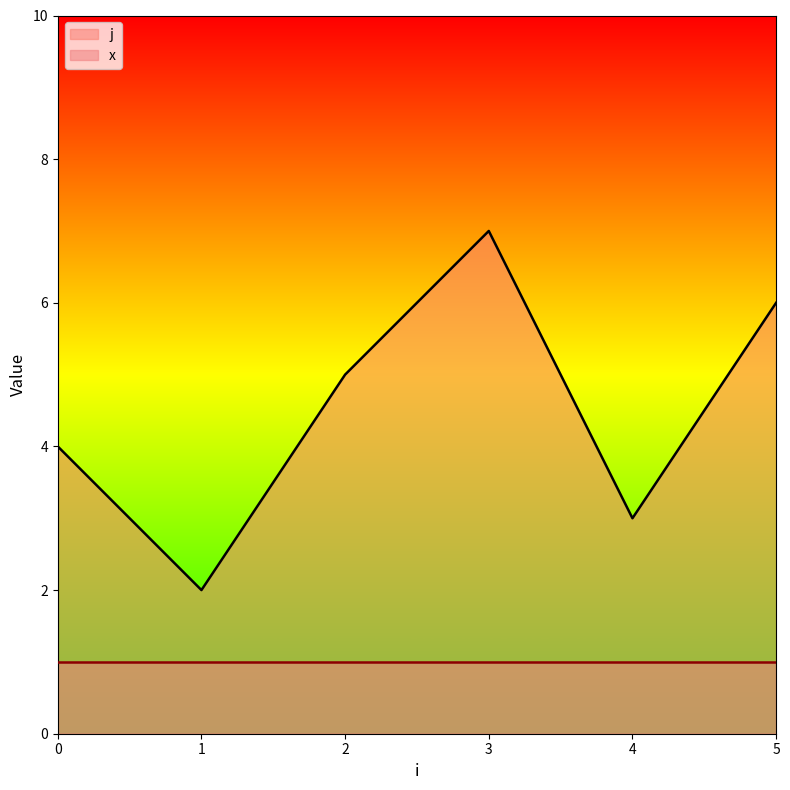

Reading left to right, extract all data points from this chart.

1	4	2	5	7	3	6